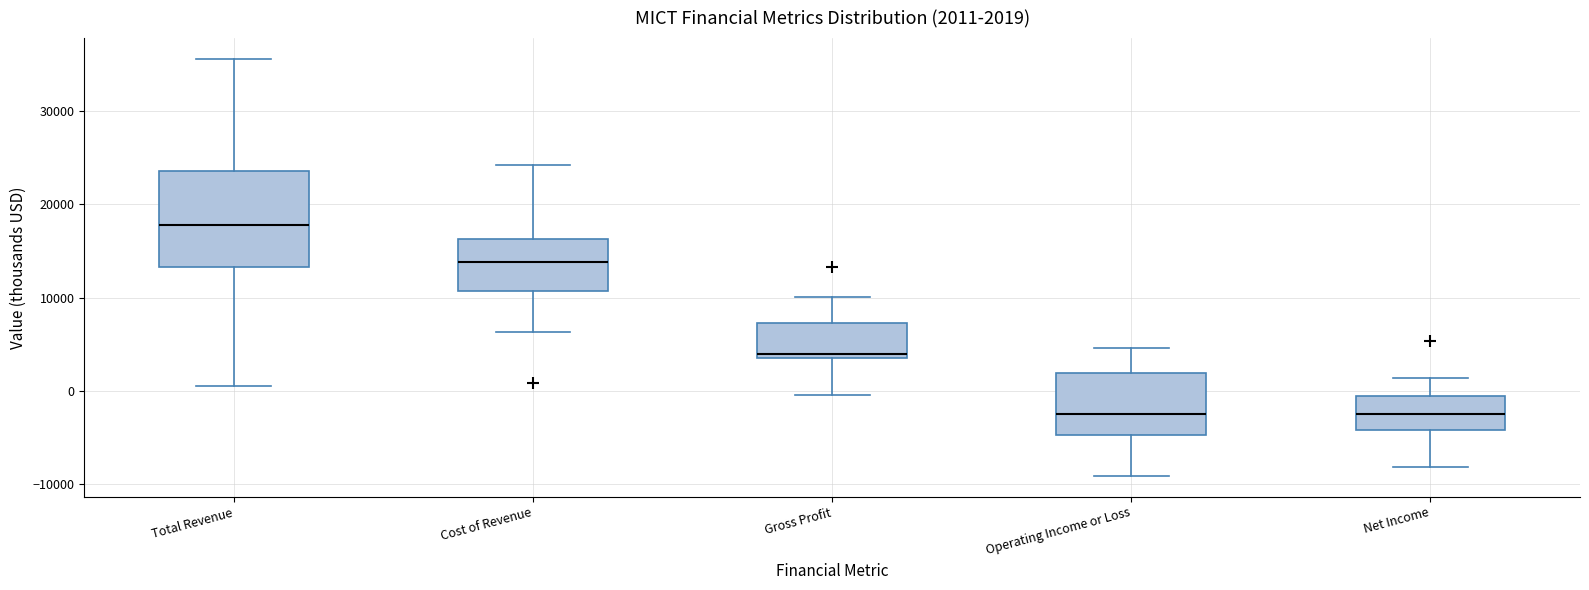

Which box is the tallest, from its lower edge to its upper edge?

Total Revenue